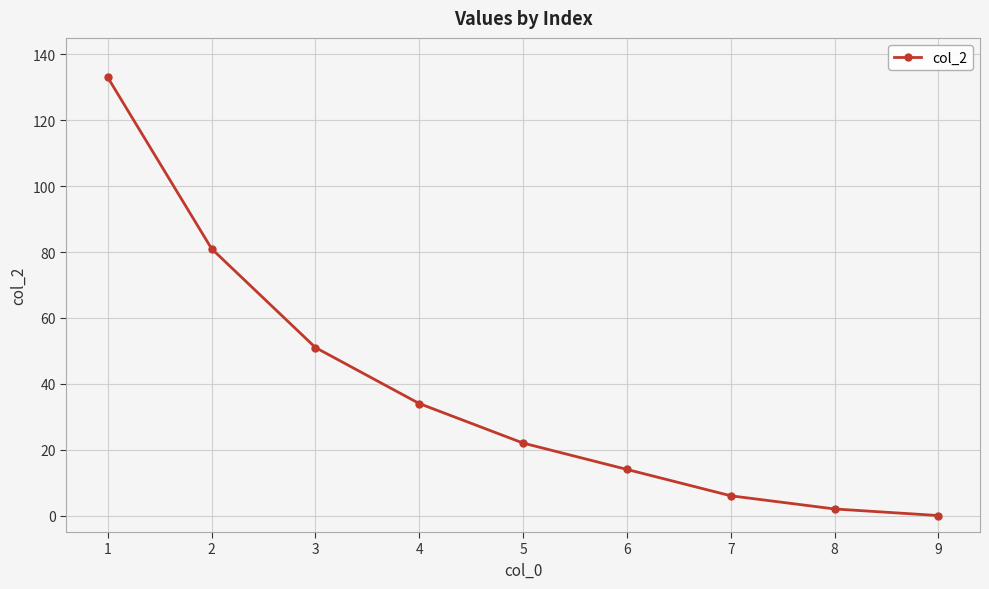

Reading left to right, what are all the values shown in this chart?

1=133	2=81	3=51	4=34	5=22	6=14	7=6	8=2	9=0